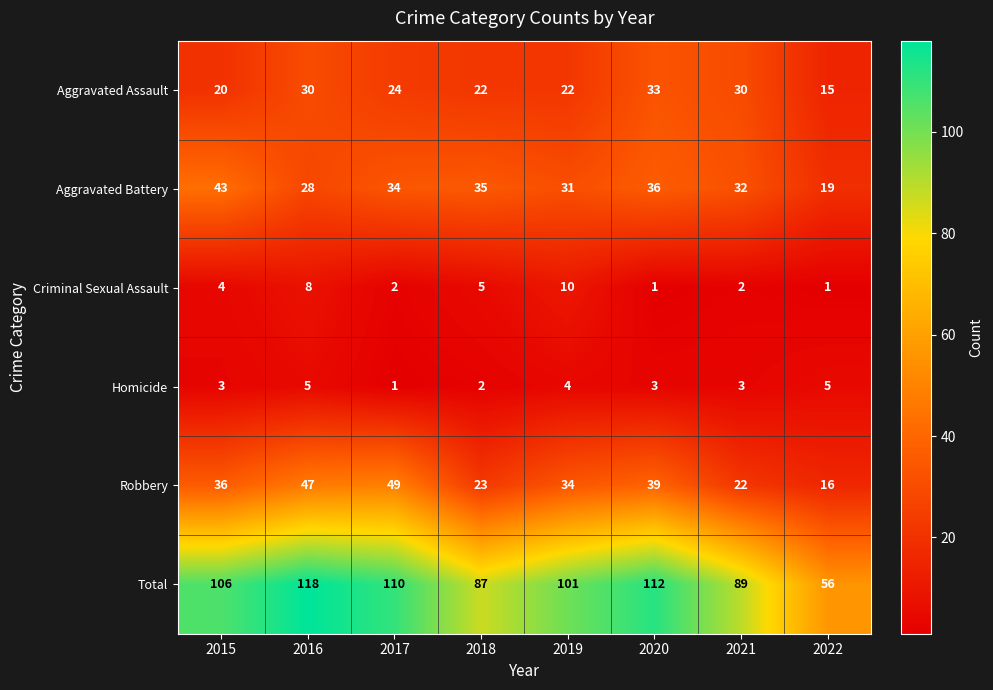

What is the sum of the Aggravated Battery values at 2022 and 2019?

50